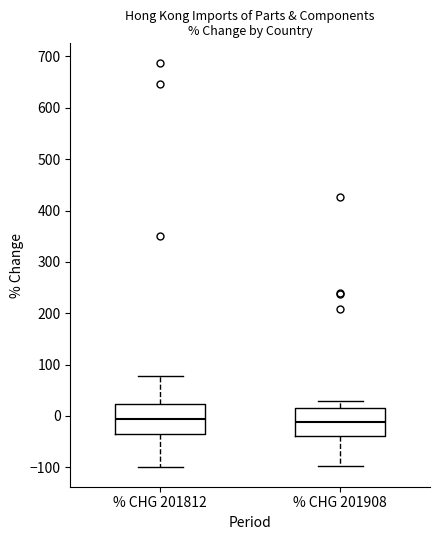

Where does the median line of the box for % CHG 201908 sit on the y-axis? The values are not printed on the chart, so give them approximately, as read against the axis.

-10